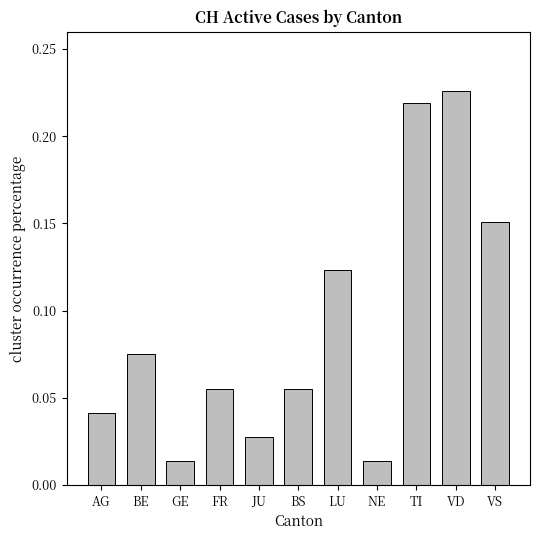

What is the label of the 2nd bar from the left?

BE